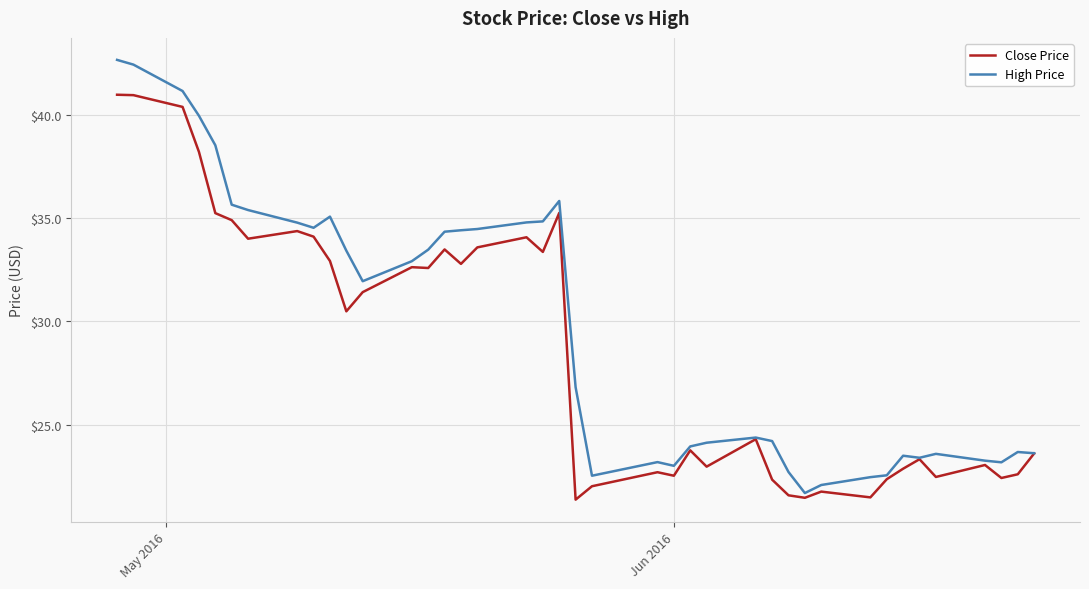

List the series in order of their overall mean, lowest first.

Close Price, High Price